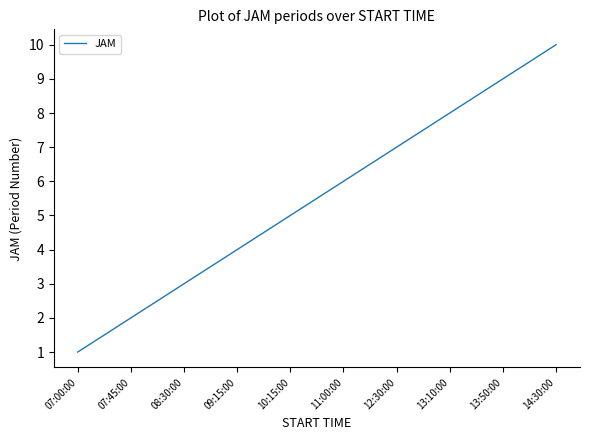

Rank the categories by value from highest to lowest.

14:30:00, 13:50:00, 13:10:00, 12:30:00, 11:00:00, 10:15:00, 09:15:00, 08:30:00, 07:45:00, 07:00:00